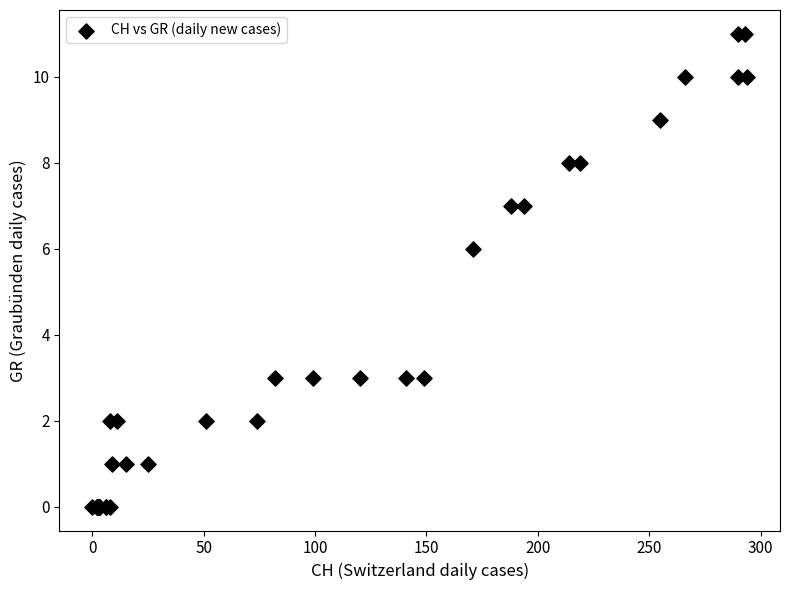

What Y value in the scatter plot is closest to 5?

6